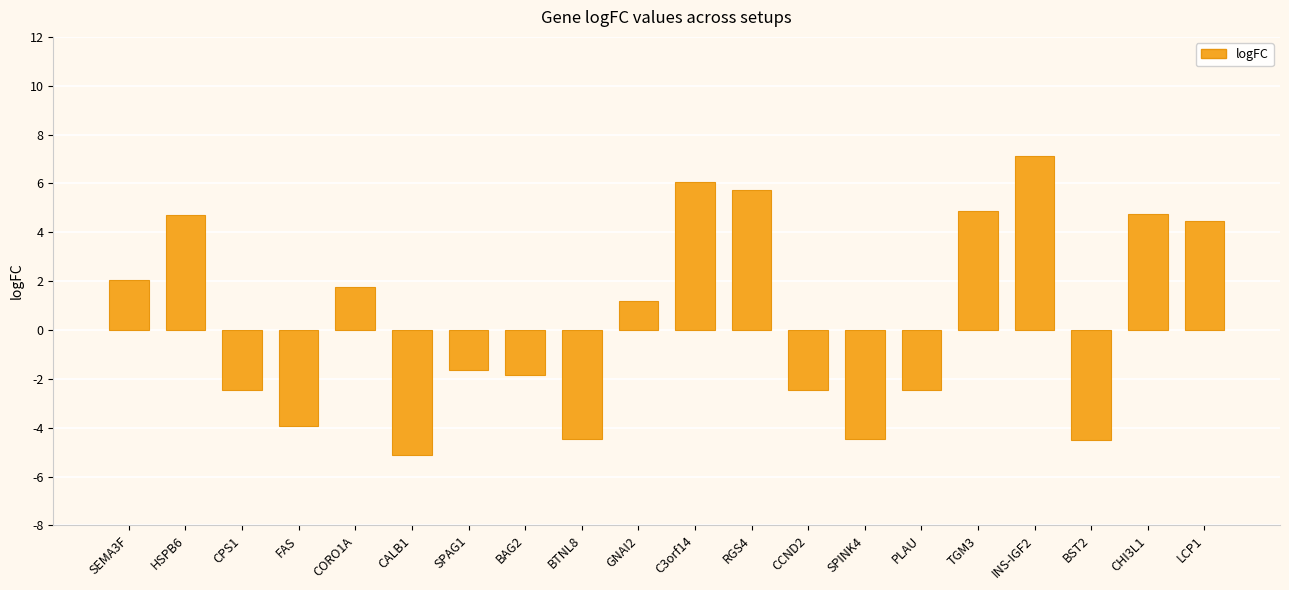

How many bars are there in total?

20